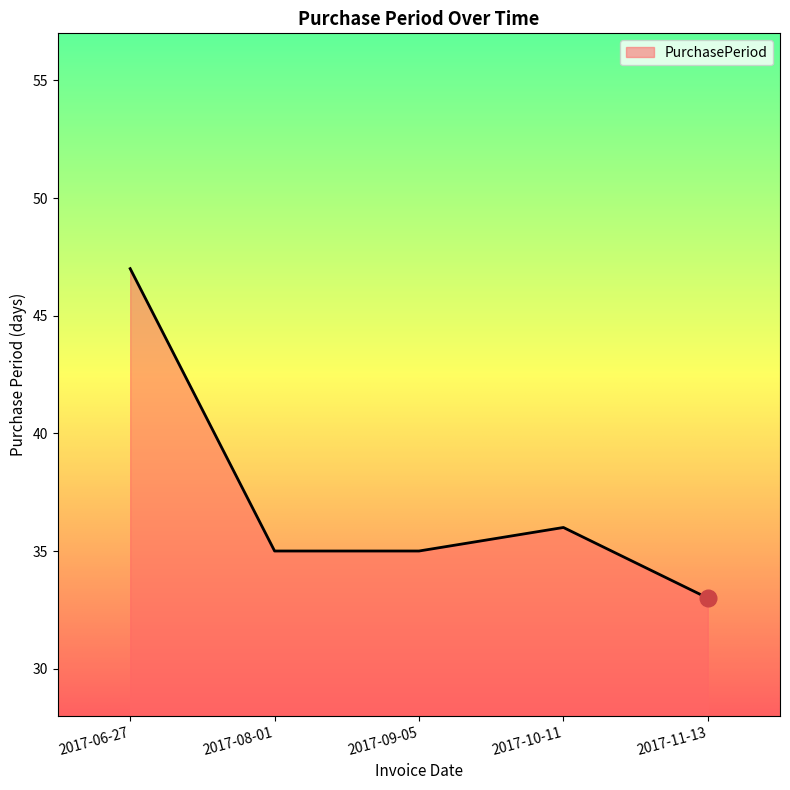

True or false: the data shows 35 at 2017-09-05.

True